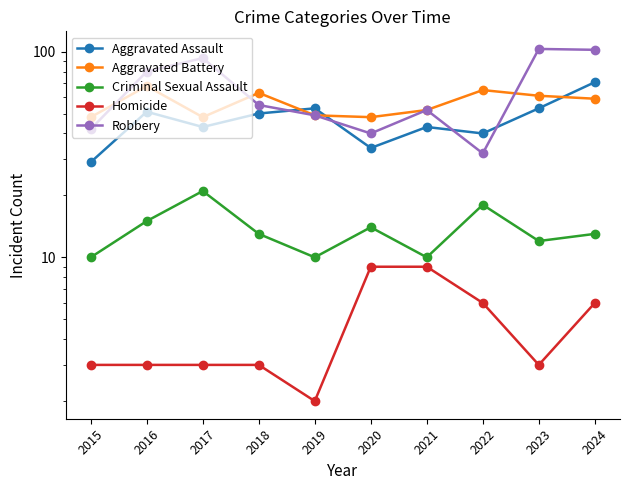

What is the total value across all series at 2020?

145